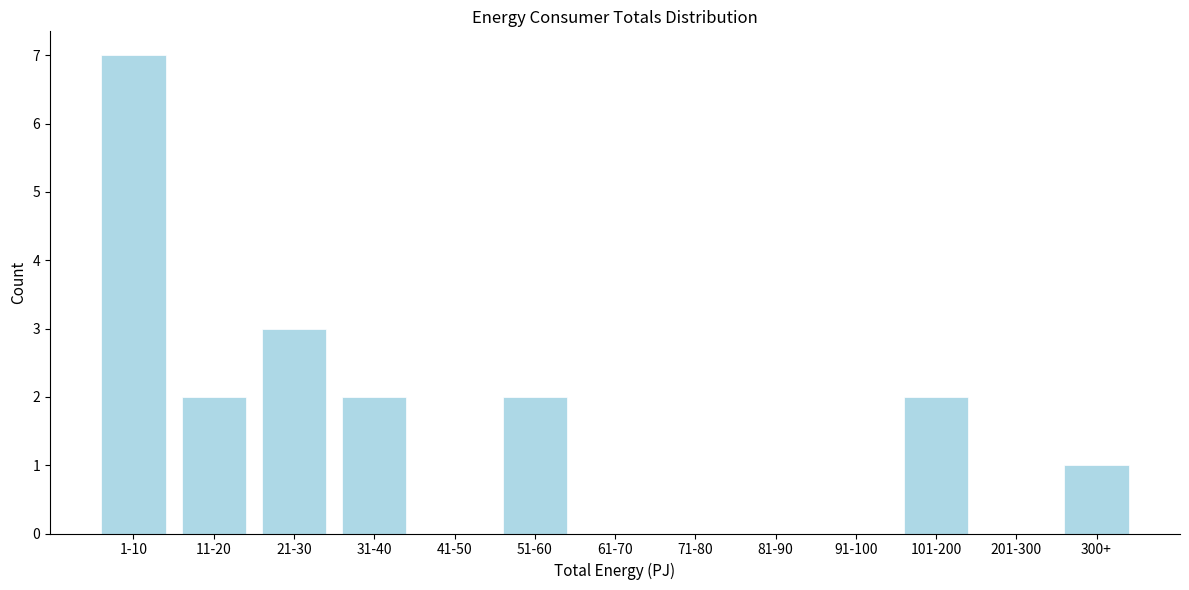

Reading left to right, transcribe all the data shown in this chart.

1-10=7	11-20=2	21-30=3	31-40=2	41-50=0	51-60=2	61-70=0	71-80=0	81-90=0	91-100=0	101-200=2	201-300=0	300+=1